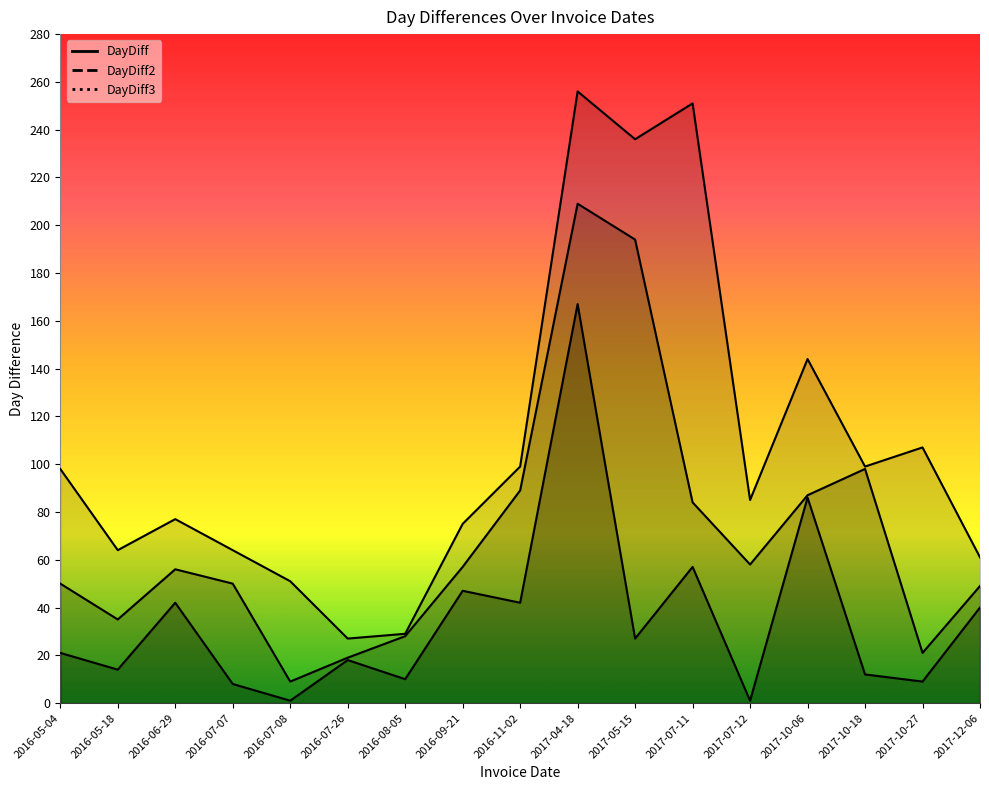

At which label does DayDiff3 first exceed 85?

2016-05-04